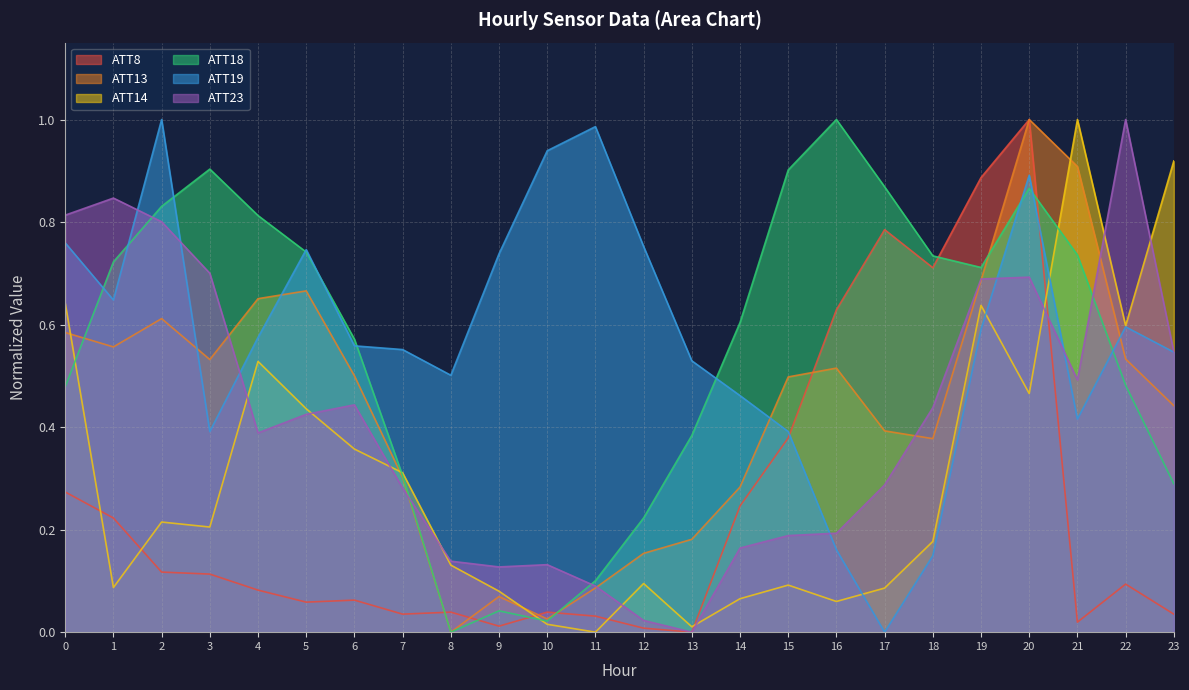

True or false: ATT8 and ATT23 cross at least once.

True